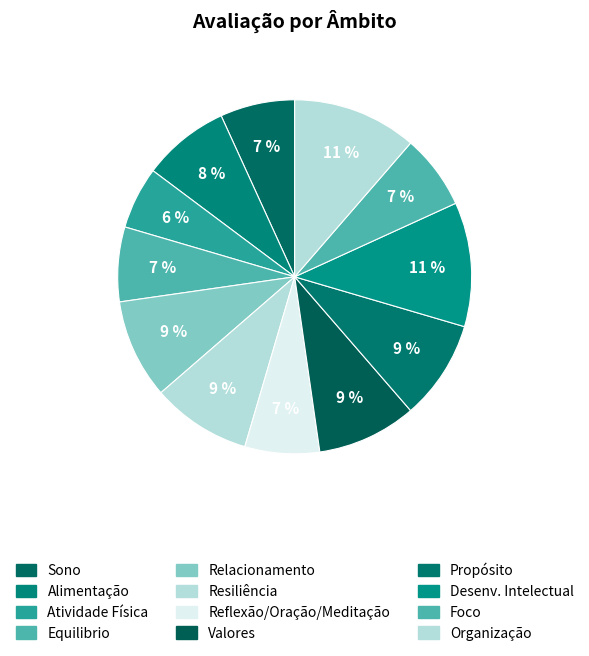

Does Atividade Física represent more than half of the total?

No